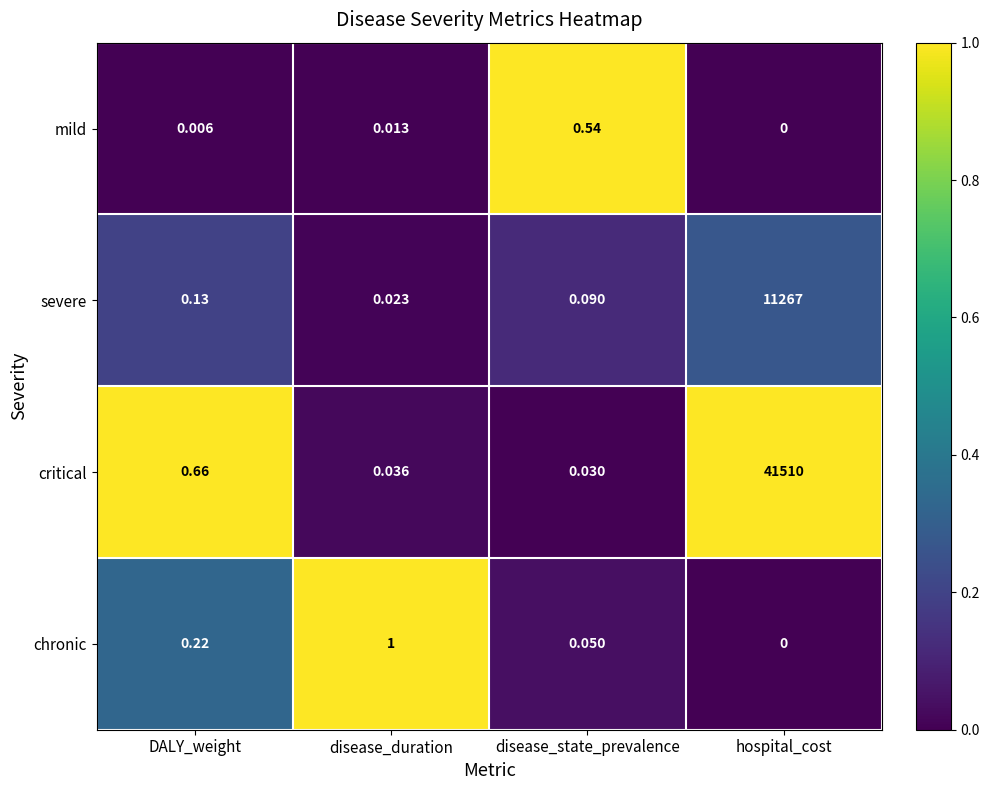

At which category is the sum across all series the highest?

hospital_cost